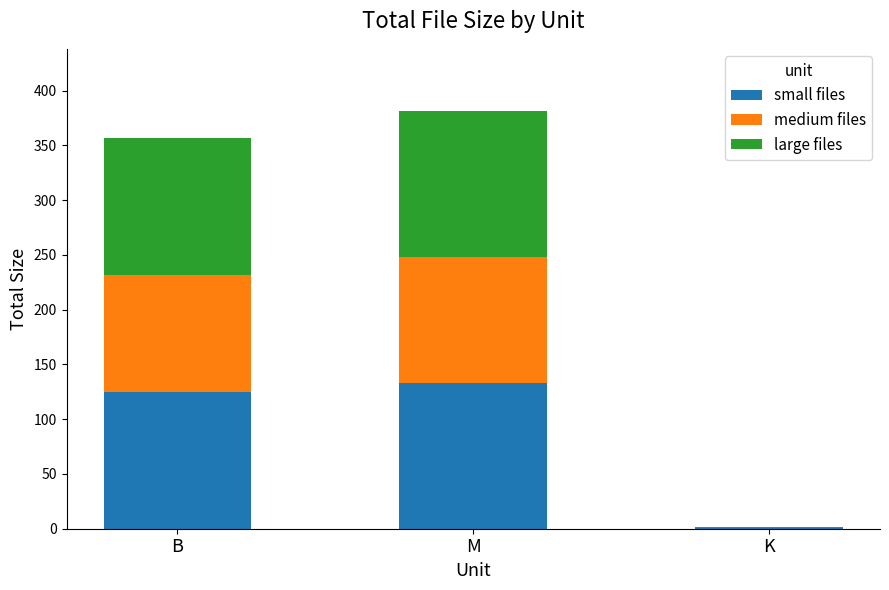

The small files series shows 124.9 at B. True or false?

True